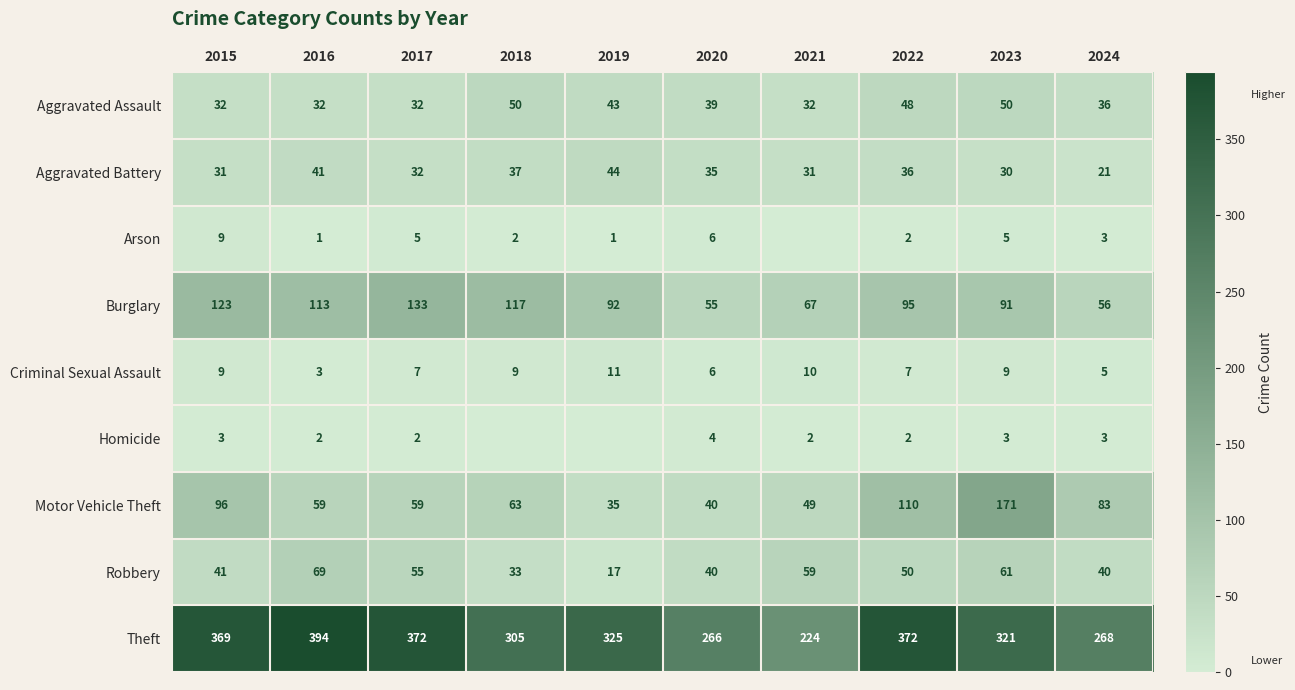

What is the total value across all series at 2019?

568